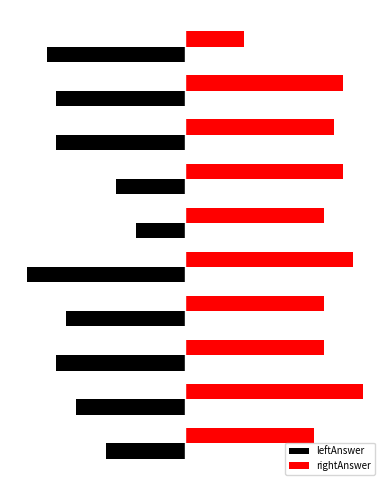

What is the greatest value displayed?

18